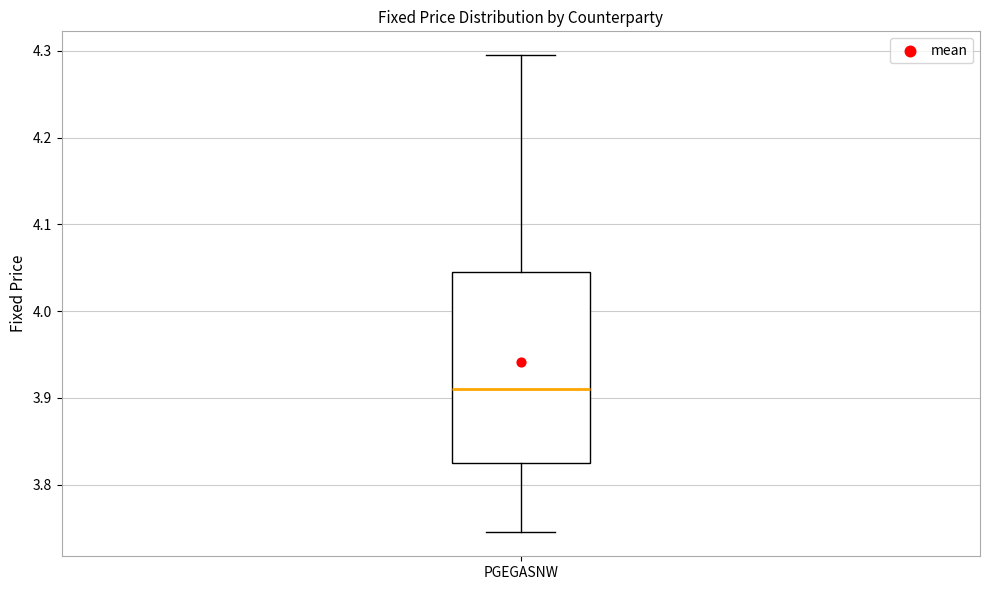

Read this box plot against the y-axis: the position of the median line, the range covered by the box, and the ends of both whiskers. The values are not printed on the chart, so give them approximately, as read against the axis.

median 3.91, box 3.83 to 4.05, whiskers 3.75 to 4.30